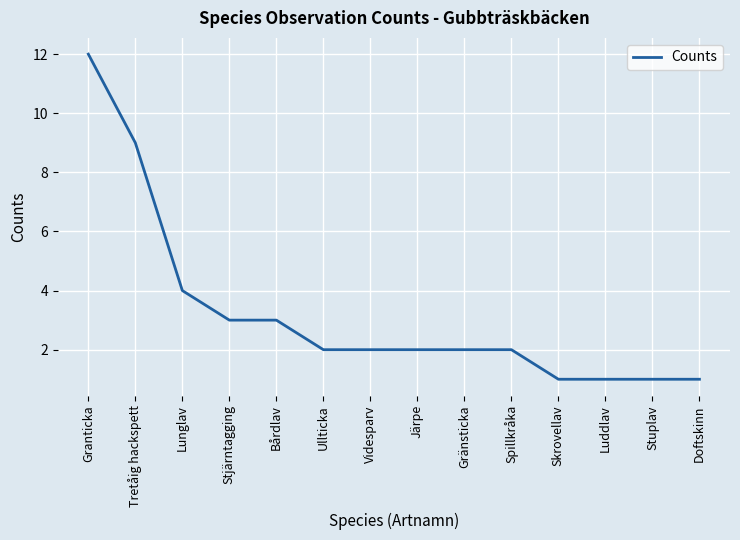

What is the average value?

3